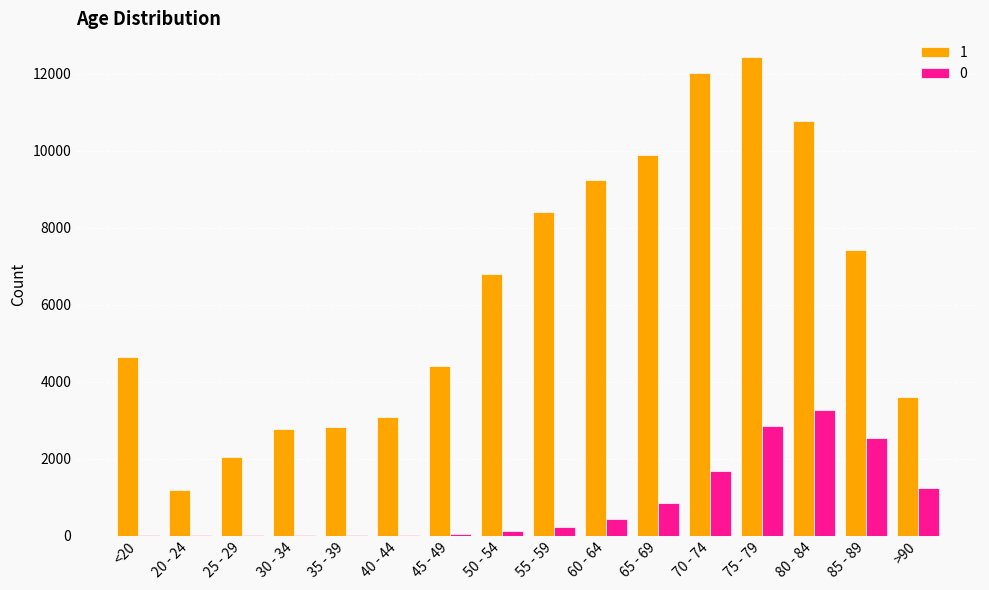

What are all the series names shown in the legend?

1, 0